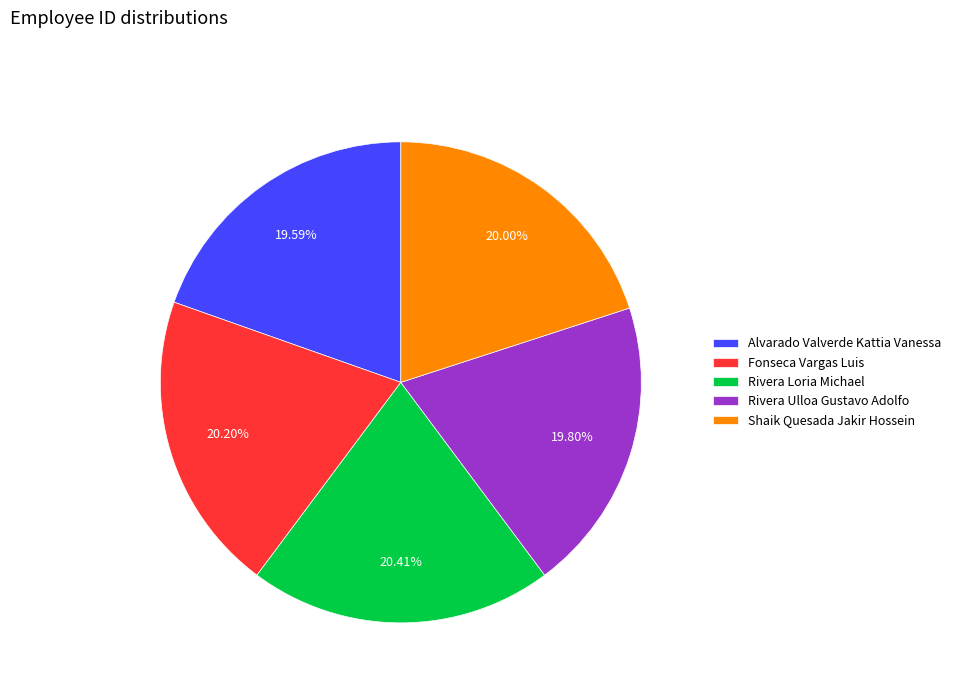

What percentage is the Rivera Loria Michael slice, to the nearest percent?

20%